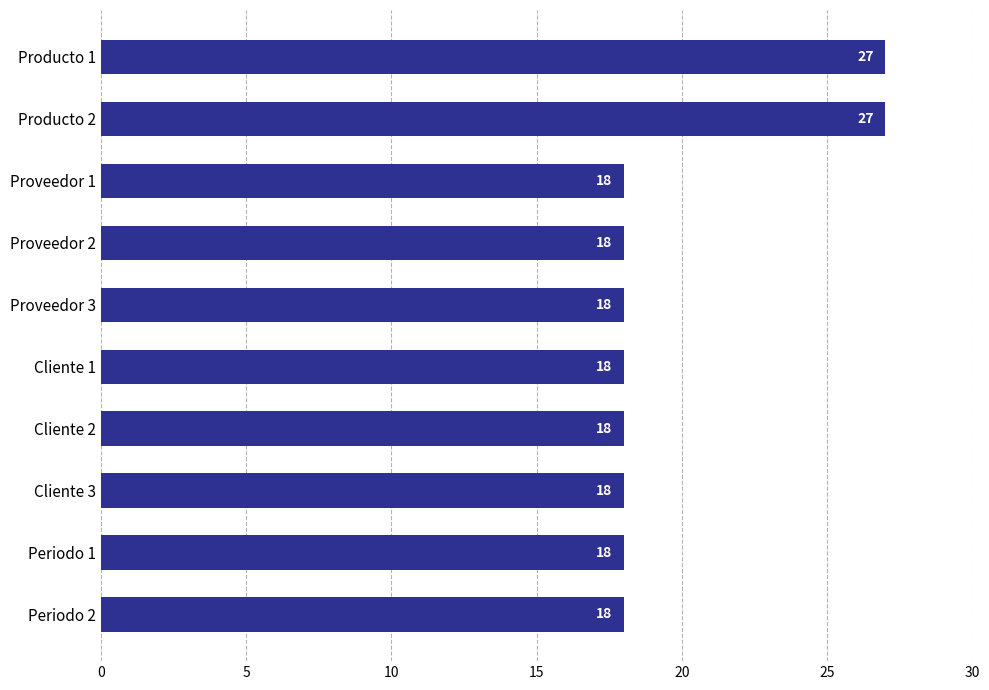

Count the values in the range 18 to 19.

8